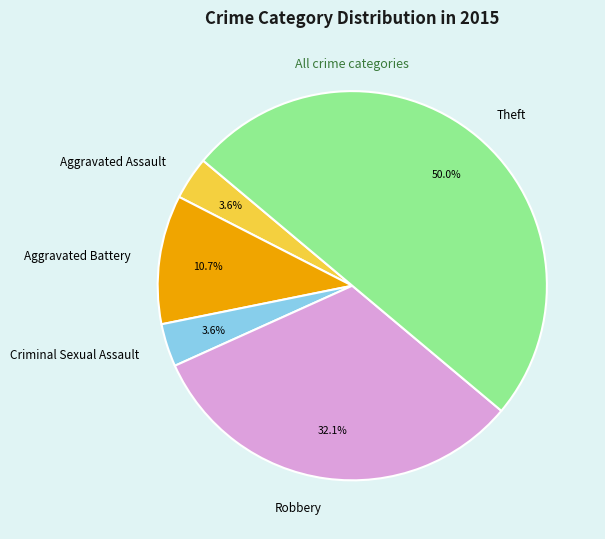

Is Robbery the majority of the pie?

No